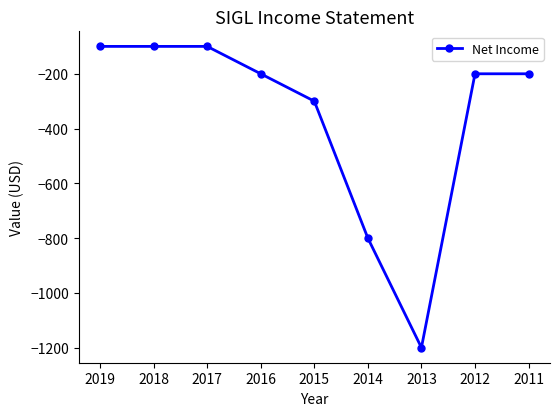

What is the value of the 1st point from the left?

-100